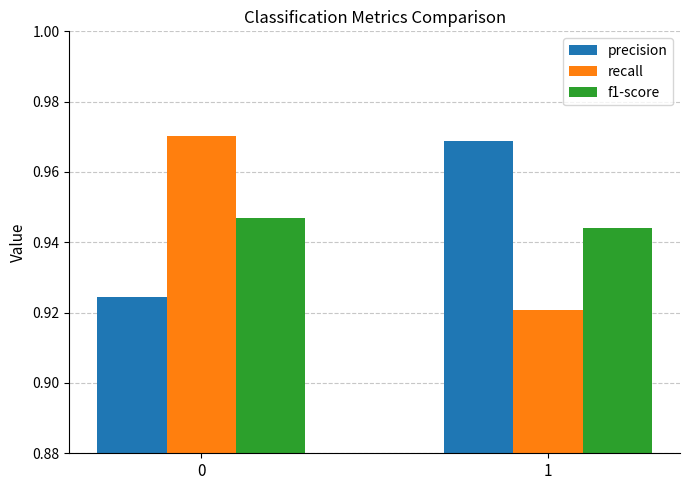

Rank the series by their maximum value, from lowest to highest.

f1-score, precision, recall